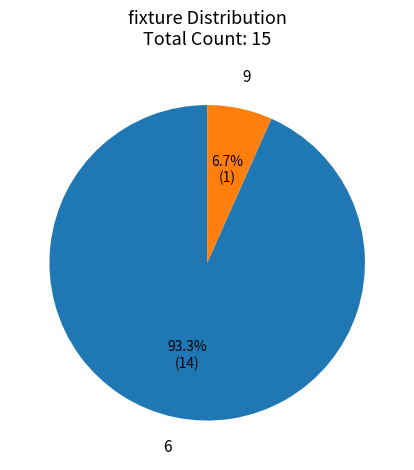

Is there any slice that represents more than half of the pie?

Yes